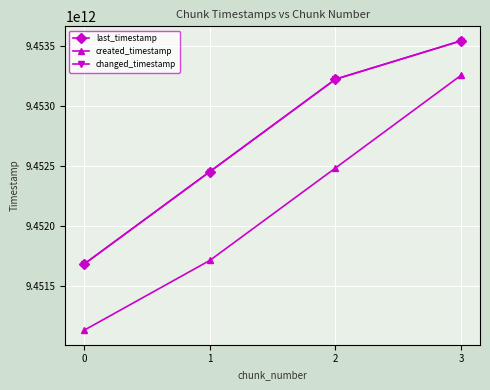

At which category is the sum across all series the highest?

3